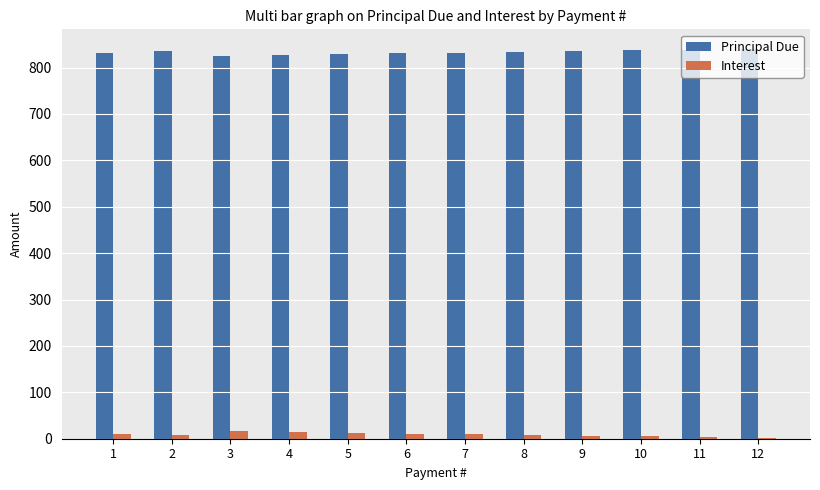

Which series has the largest total across all categories?

Principal Due